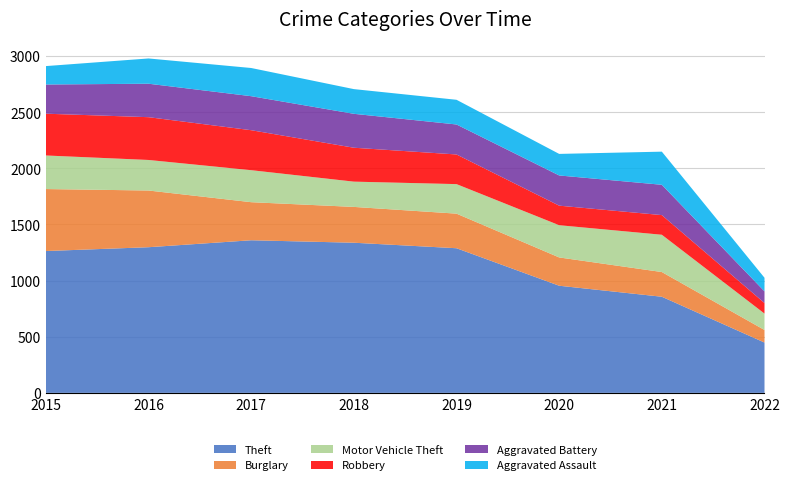

Reading right to left, list all the values displayed in this chart.

Theft: 2022=448	2021=856	2020=954	2019=1288	2018=1337	2017=1359	2016=1297	2015=1263
Burglary: 2022=112	2021=220	2020=252	2019=308	2018=319	2017=339	2016=505	2015=552
Motor Vehicle Theft: 2022=146	2021=332	2020=287	2019=263	2018=225	2017=285	2016=272	2015=299
Robbery: 2022=94	2021=175	2020=174	2019=264	2018=302	2017=356	2016=381	2015=372
Aggravated Battery: 2022=104	2021=270	2020=269	2019=267	2018=302	2017=303	2016=298	2015=260
Aggravated Assault: 2022=121	2021=295	2020=192	2019=220	2018=220	2017=251	2016=225	2015=164